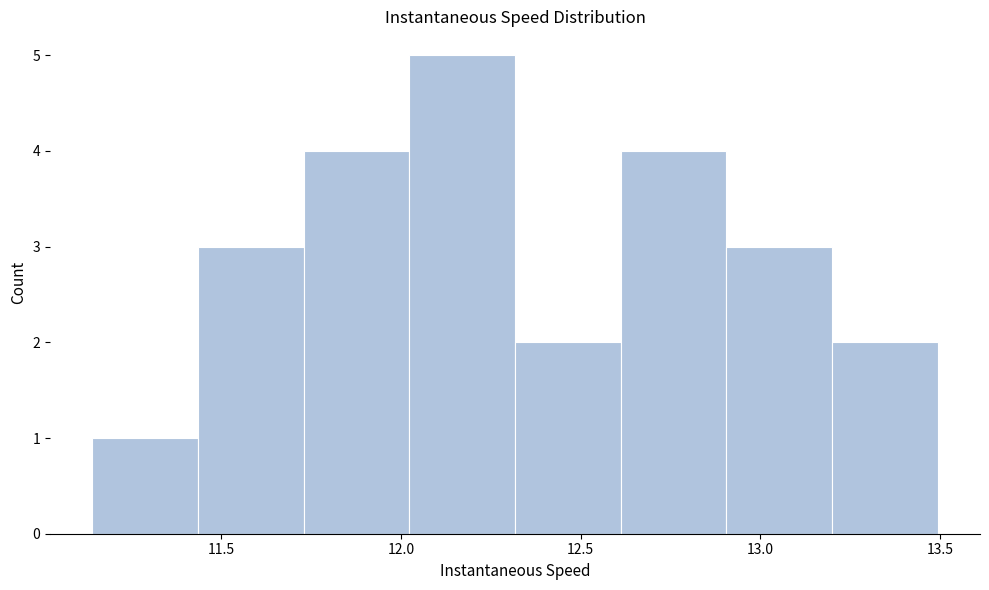

Reading left to right, list every bar in this chart as the range it spans on the x-axis followed by its height. Neither the bar edges nor the heights are printed on the chart, so give them approximately, as read against the axes.

11.15 to 11.45: 1
11.45 to 11.75: 3
11.75 to 12.00: 4
12.00 to 12.30: 5
12.30 to 12.60: 2
12.60 to 12.90: 4
12.90 to 13.20: 3
13.20 to 13.50: 2